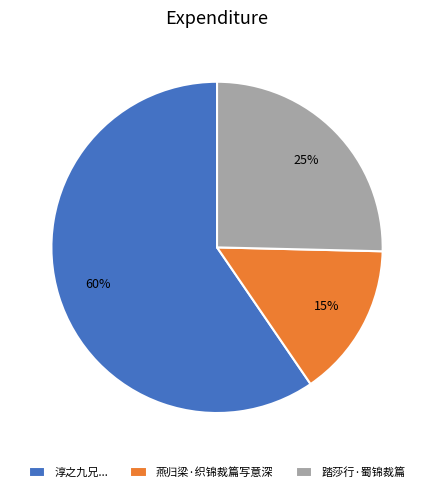

To the nearest percent, what portion does 踏莎行·蜀锦裁篇 represent?

25%